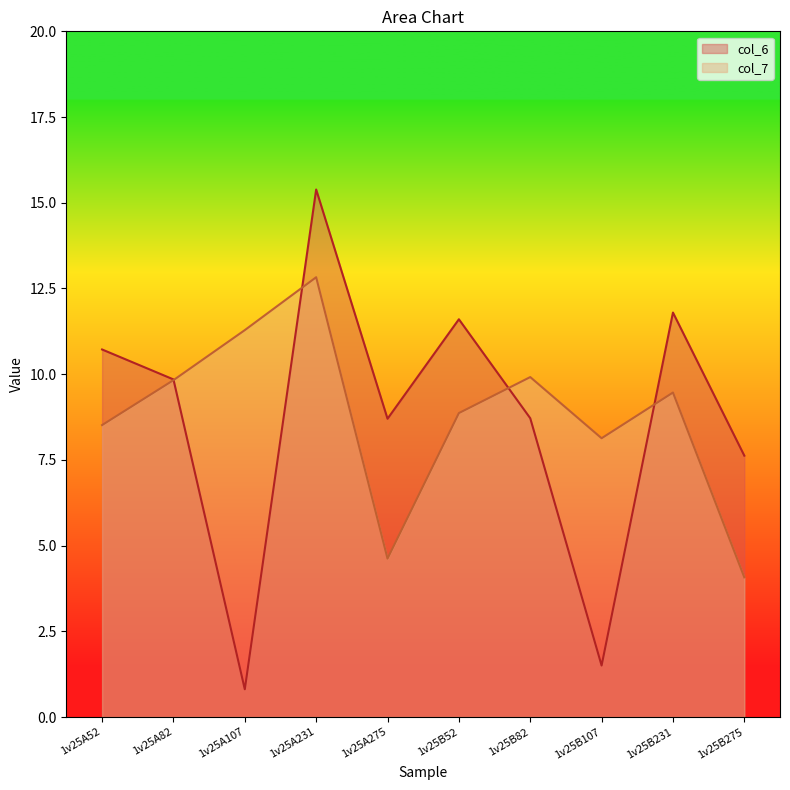

In col_7, how many points are higher than both neighbors (excluding endpoints)?

3